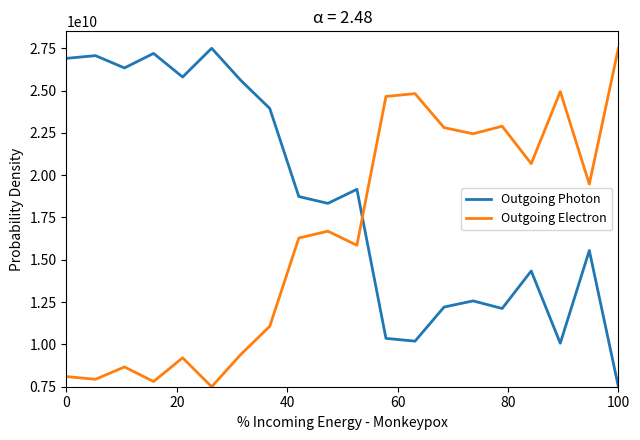

Which series has the largest total across all categories?

Outgoing Photon